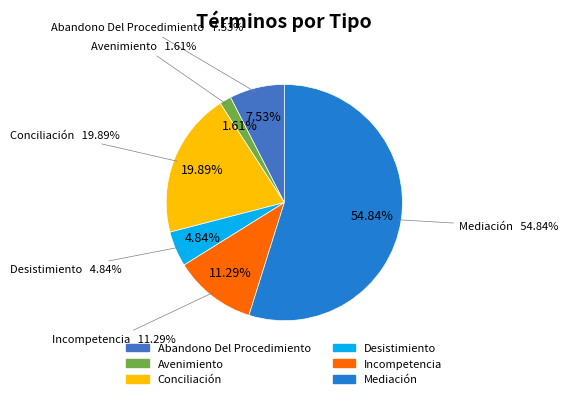

Approximately how many times larger is the value at Avenimiento compared to Desistimiento?

0.3